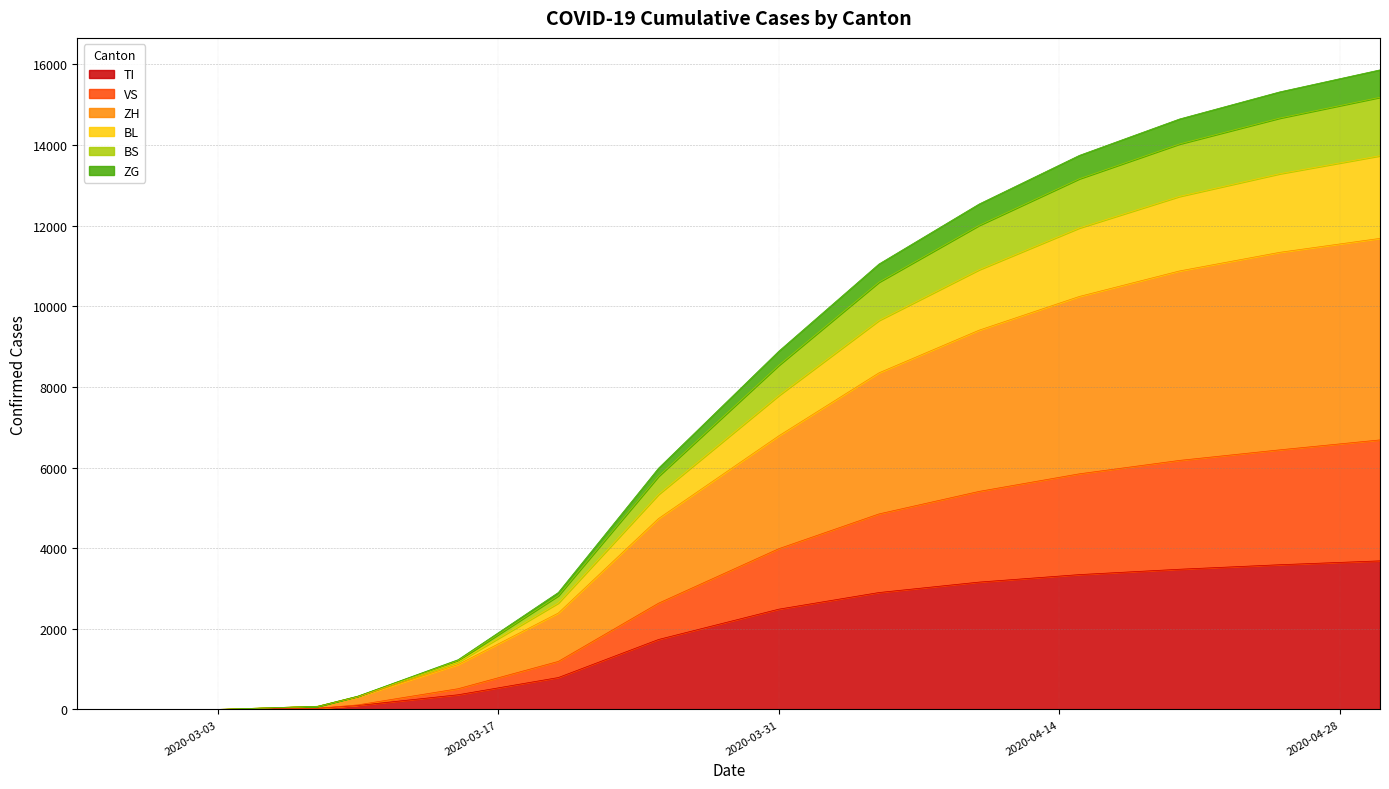

True or false: ZG and BS intersect in this chart.

False